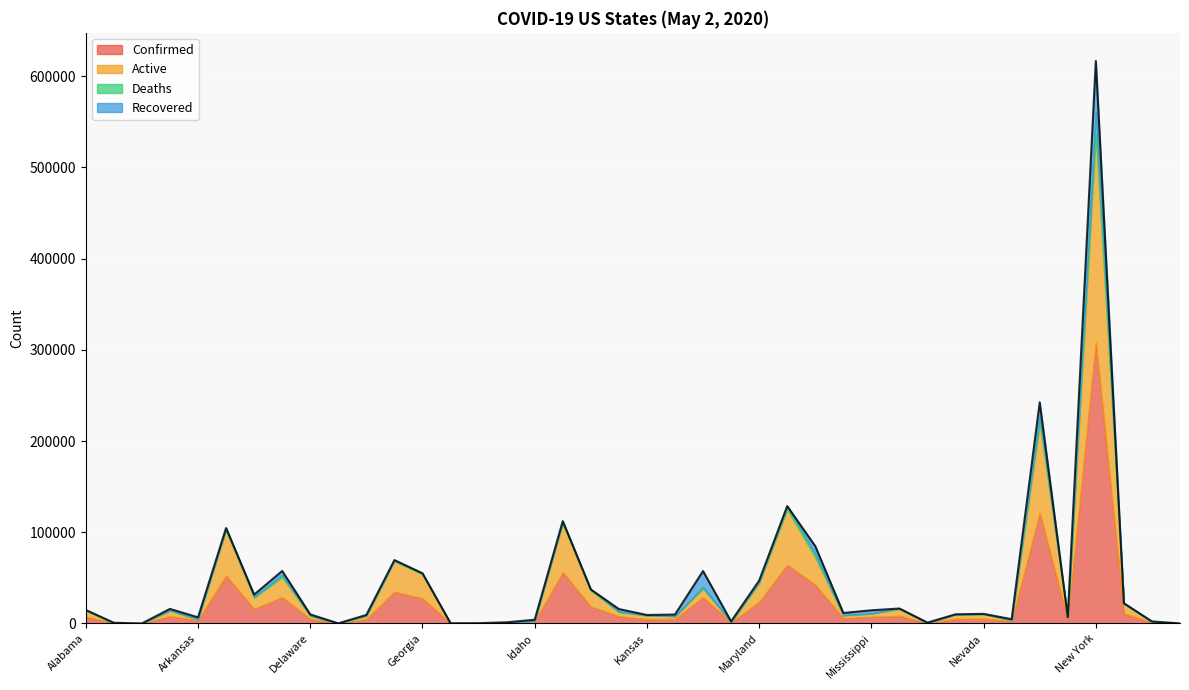

What position from the left is Missouri?

30